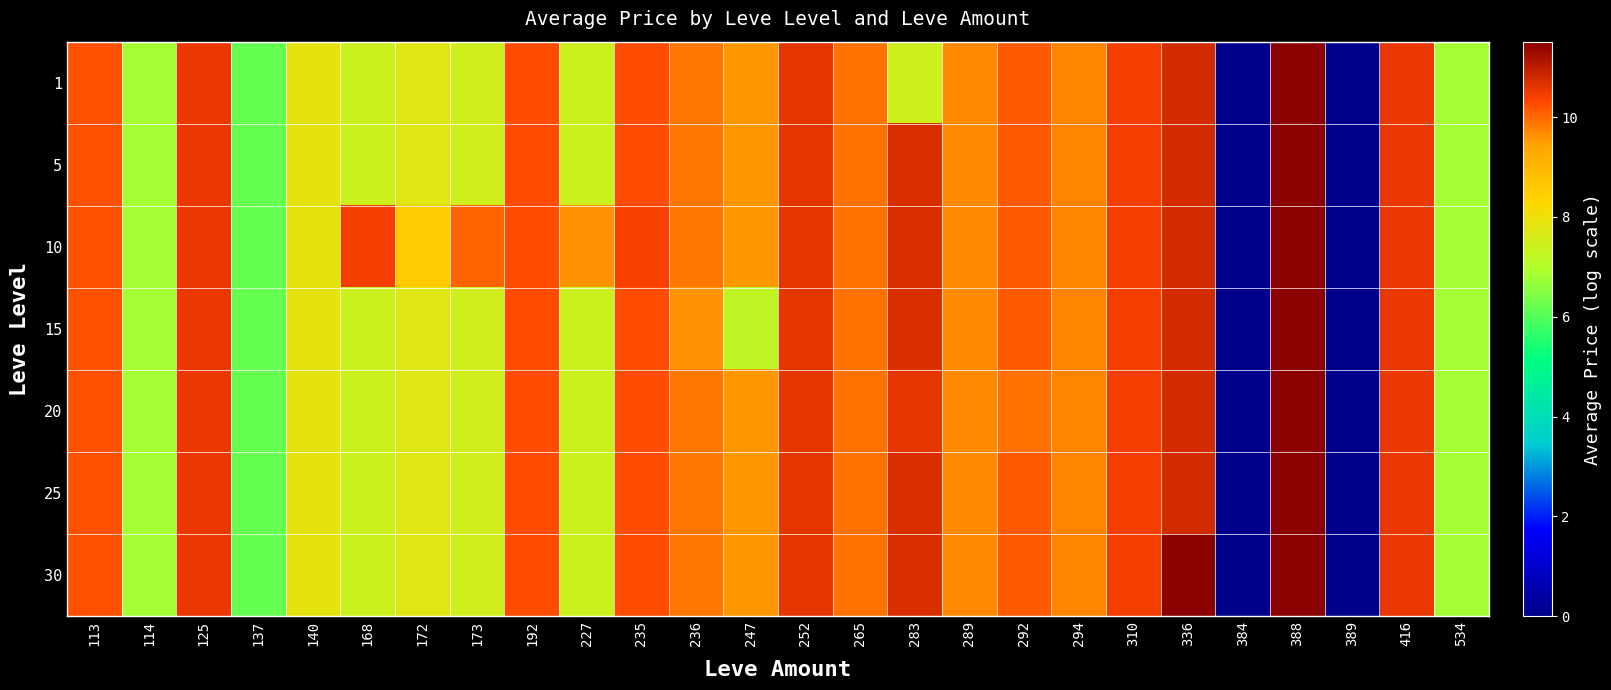

At which category does the chart reach its peak across all series?

388